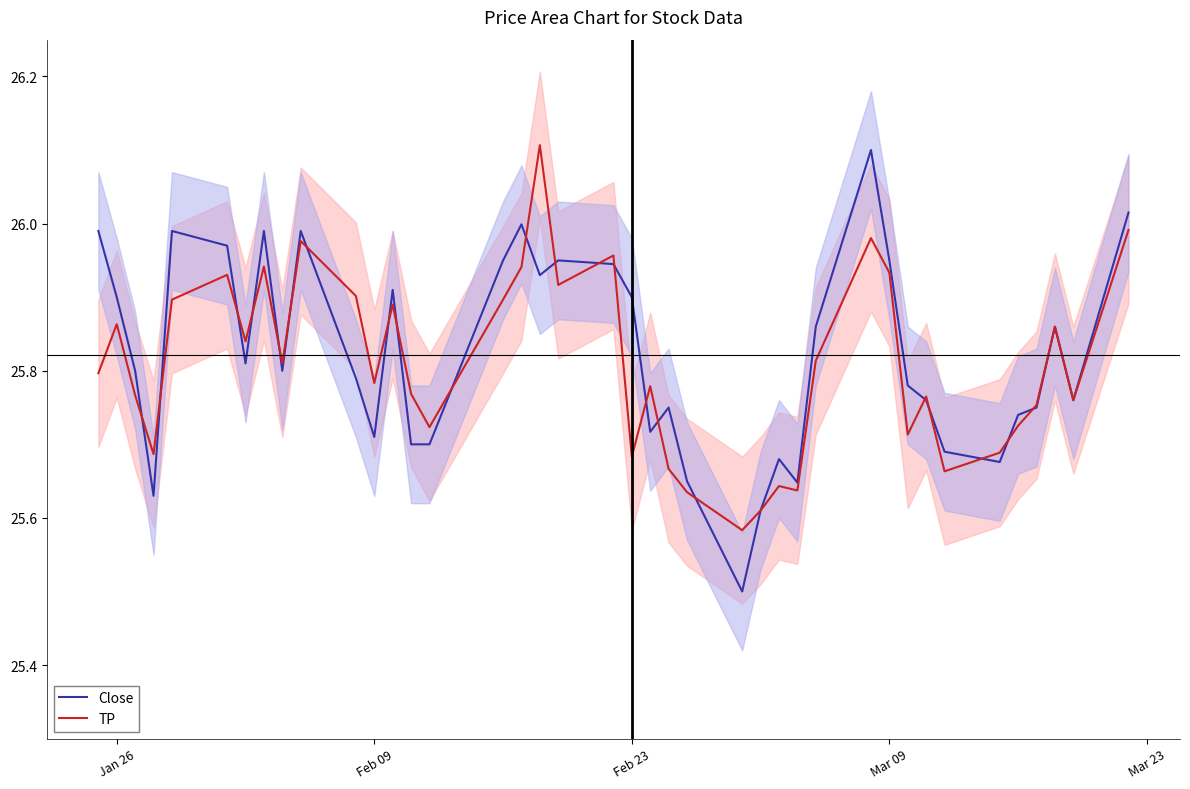

Is it true that Close equals 46.7 at Mar 09?

False